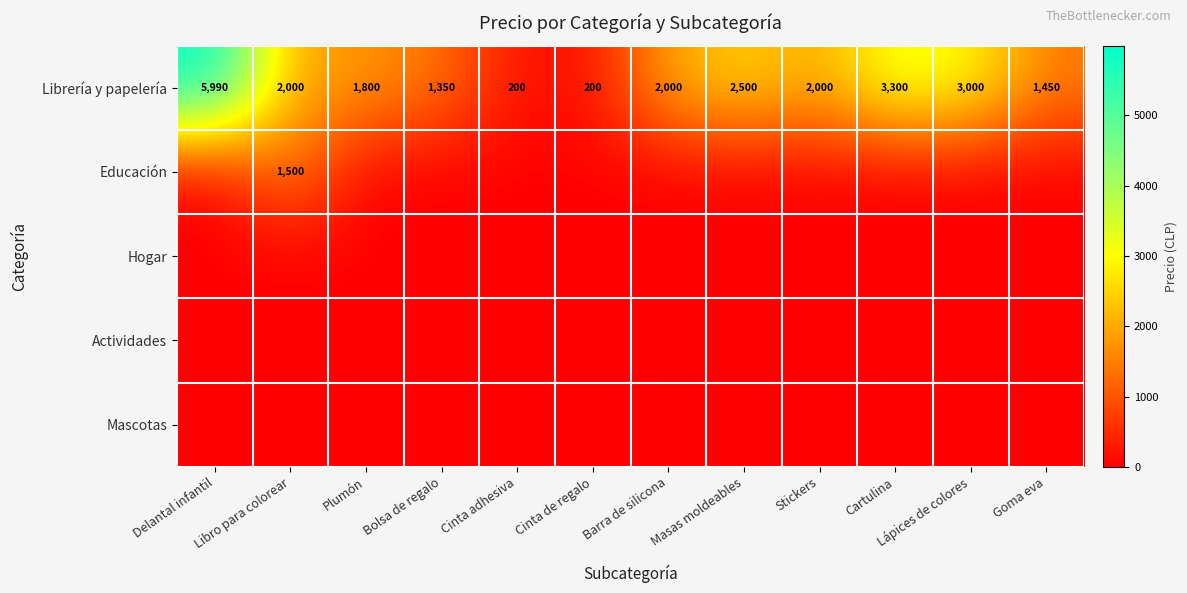

At how many categories does at least one series exceed 1463?

8